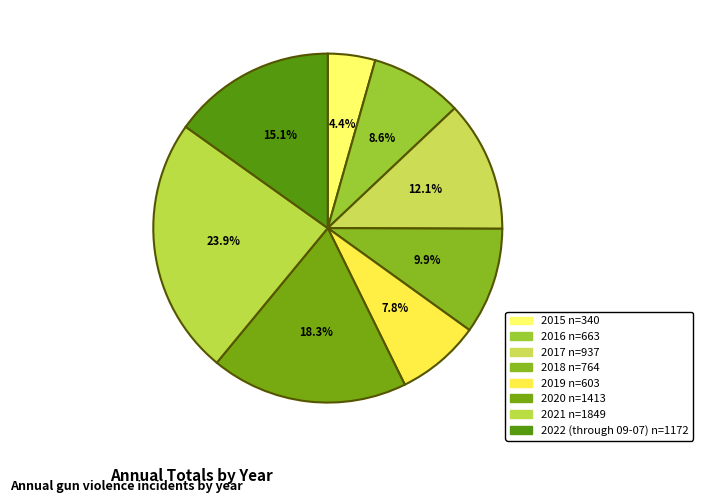

Does 2016 represent more than half of the total?

No